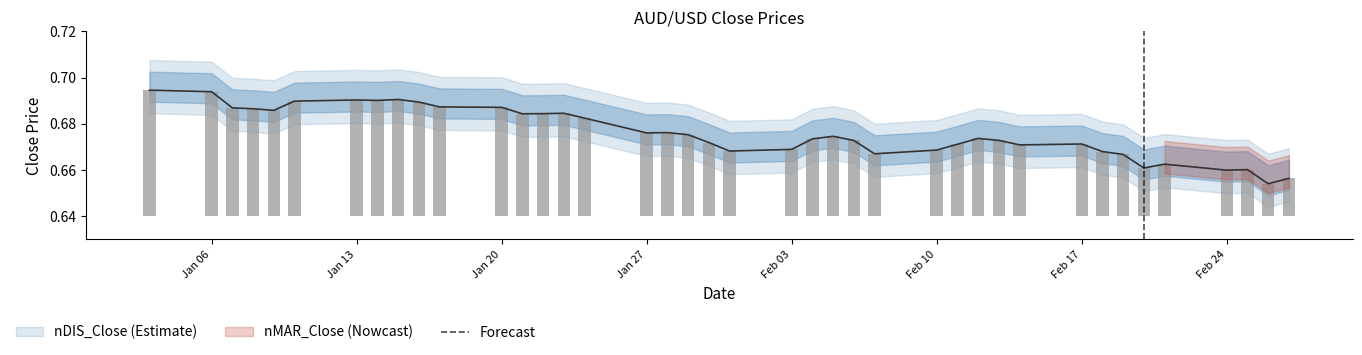

The value at 2020-01-22 is 0.7. True or false?

True